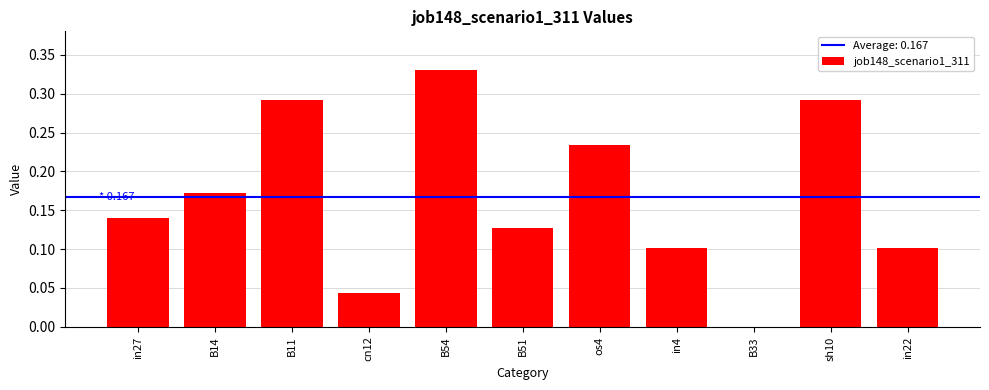

True or false: the data shows 0.0 at in4.

False